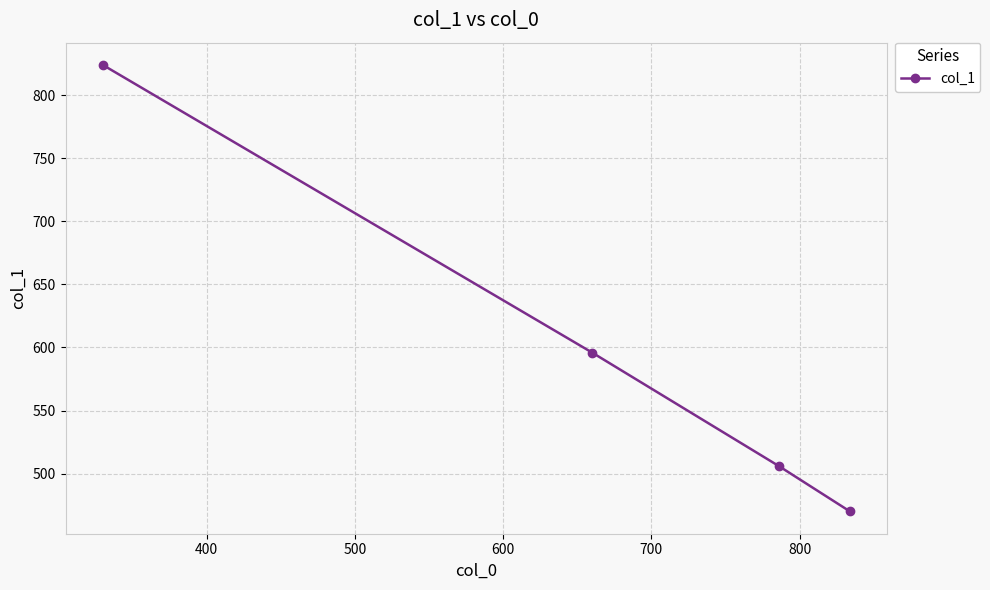

What is the sum of all values?

2396